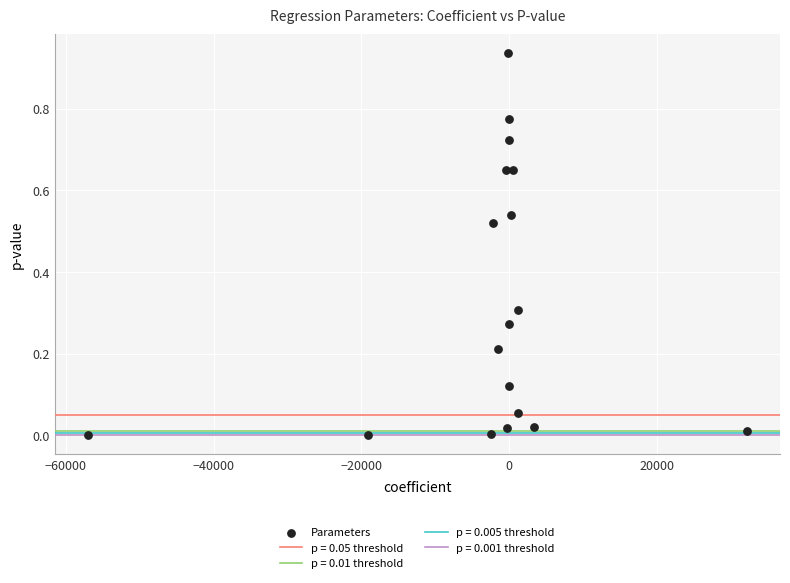

How many points are shown in the scatter plot?

18